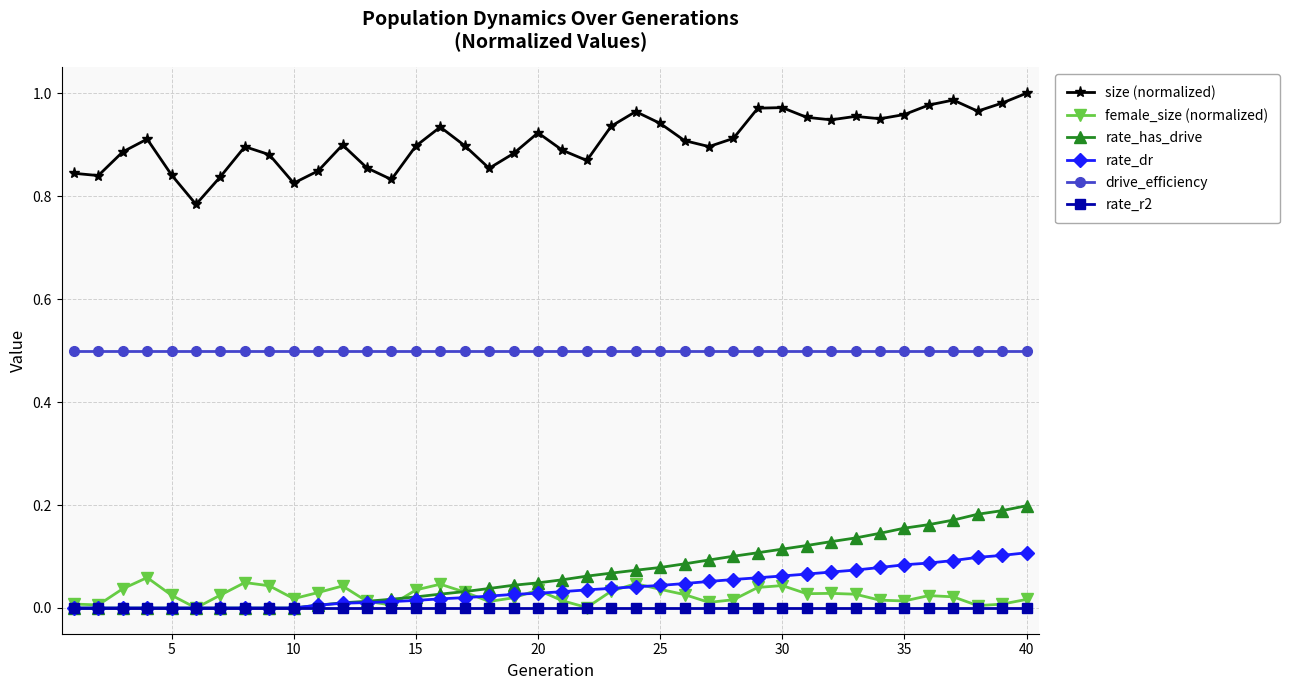

Which series has the largest total across all categories?

size (normalized)